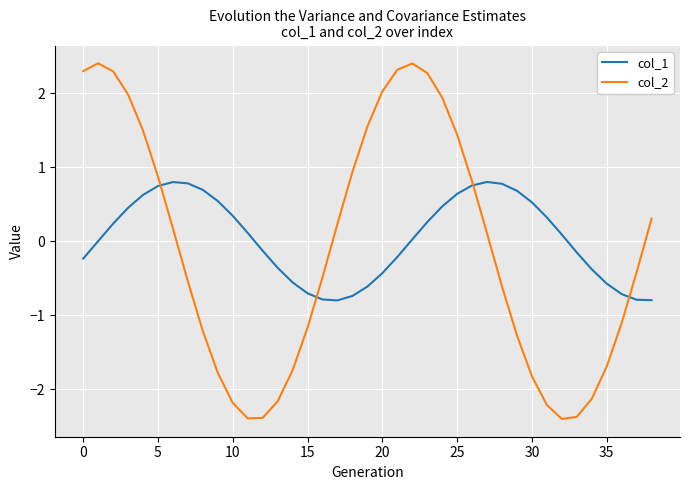

How many lines are shown in the chart?

2